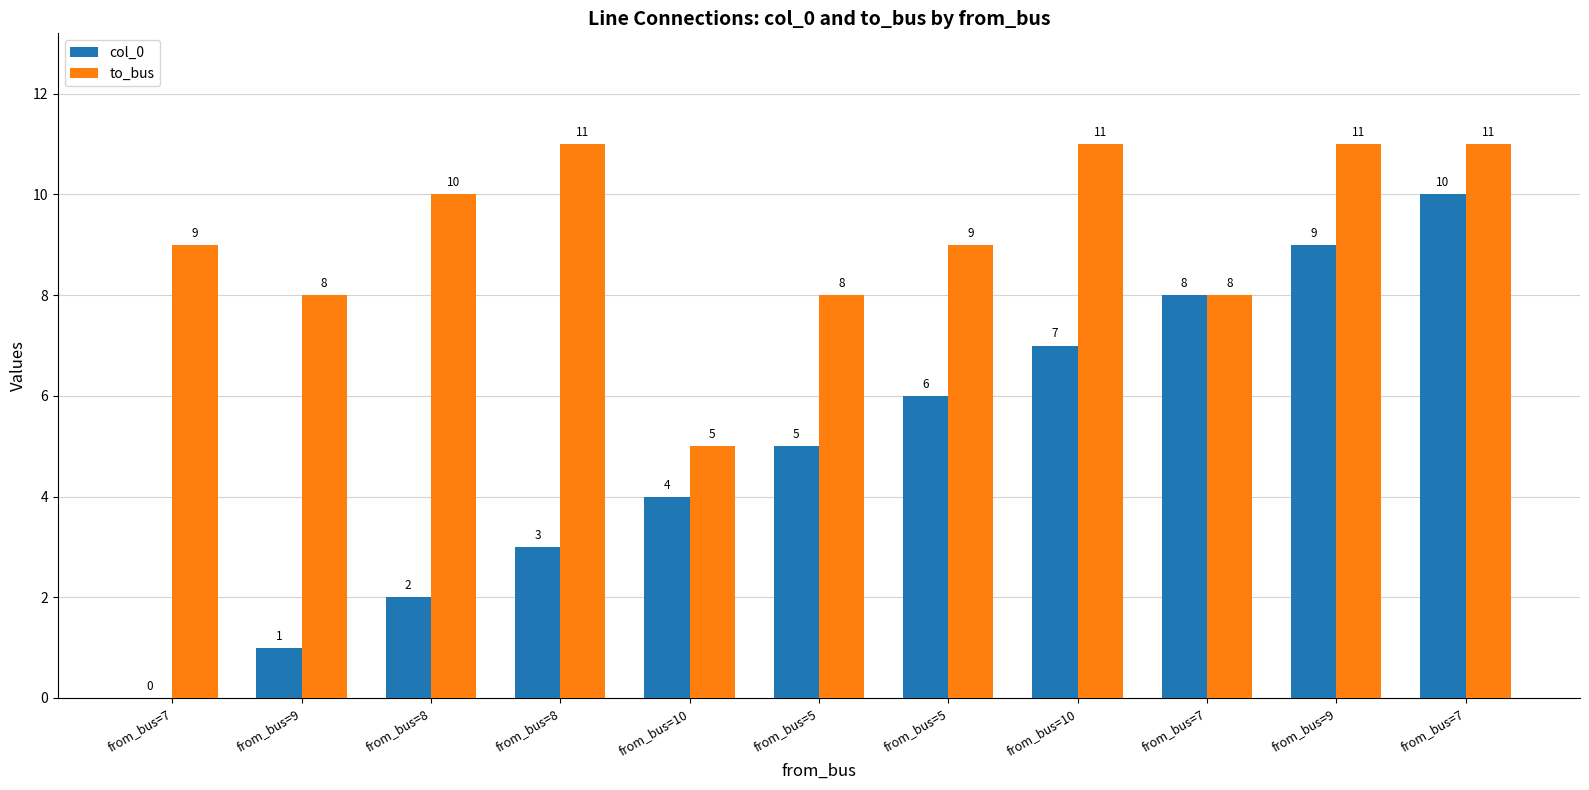

Which has a higher value, from_bus=8 or from_bus=8?

from_bus=8